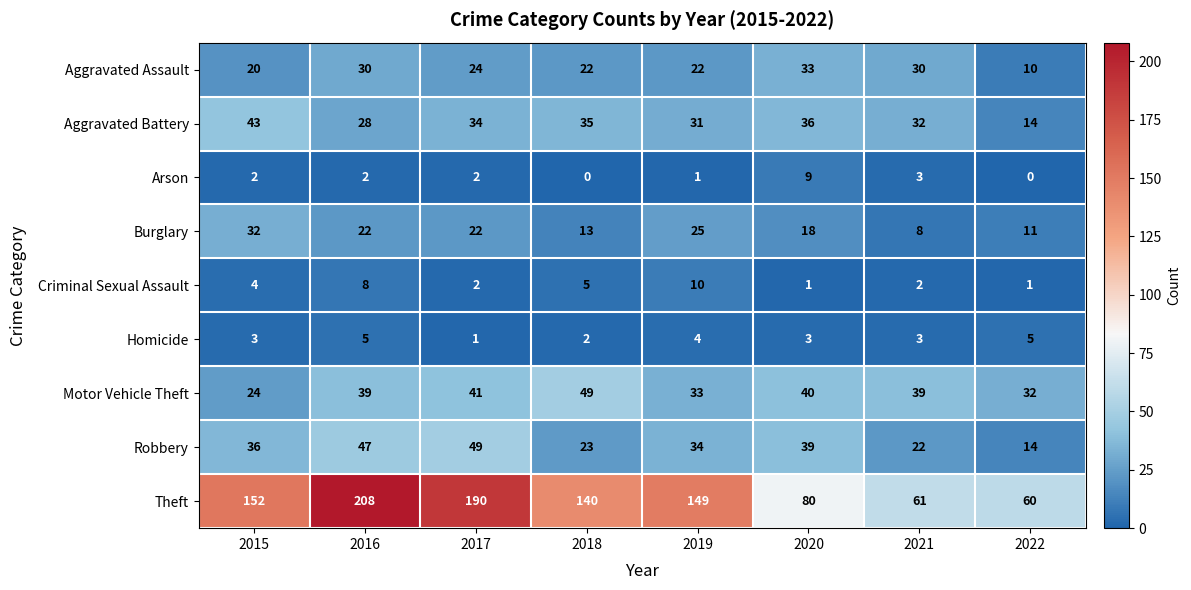

Which series has the largest total across all categories?

Theft